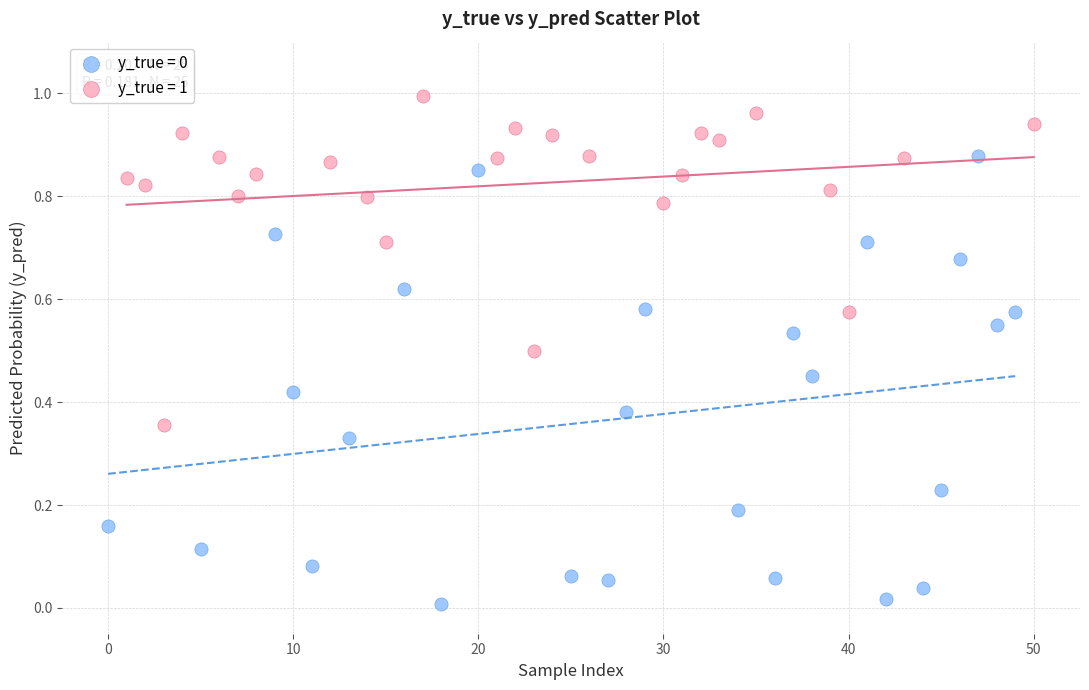

Which series contains the highest Y value?

y_true = 1